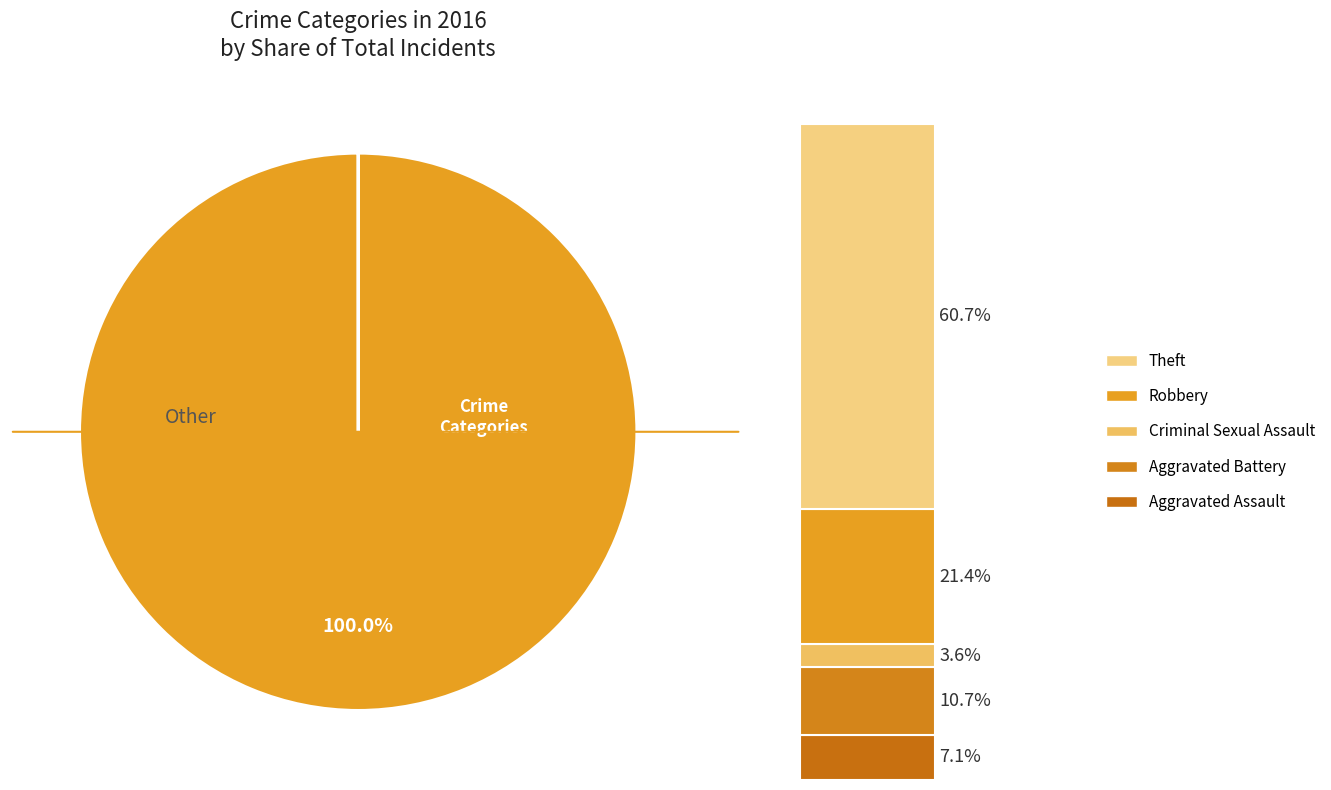

True or false: Aggravated Assault accounts for 18% of the total.

False